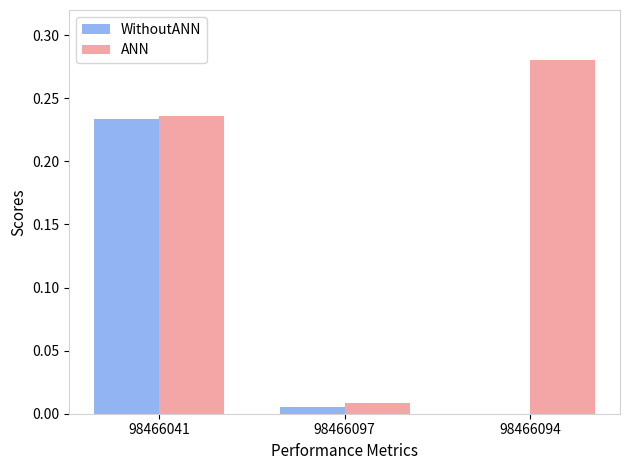

What is the total value across all series at 98466041?

0.5